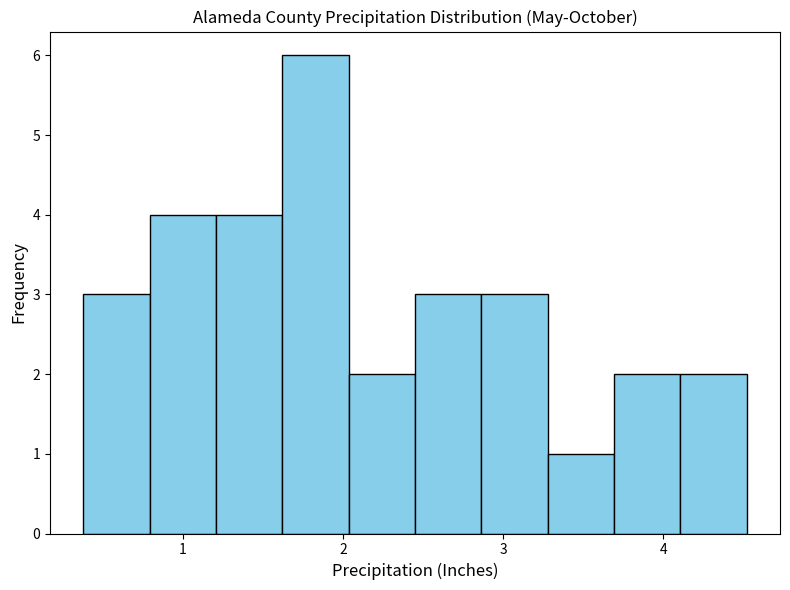

Which range on the x-axis has the tallest bar?

1.6 to 2.0